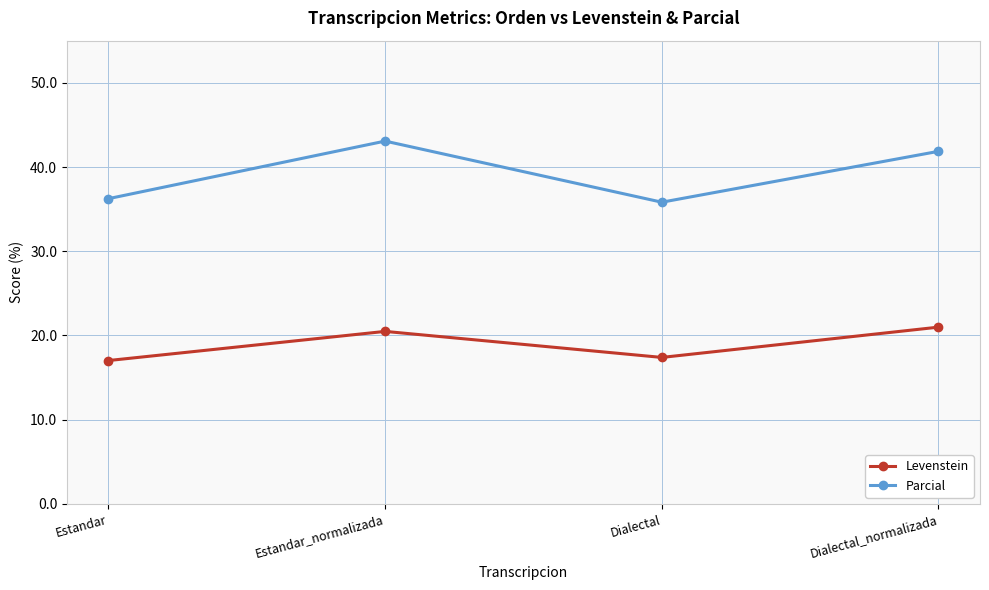

What is the value of the Levenstein point at the 4th from the left?

21.0